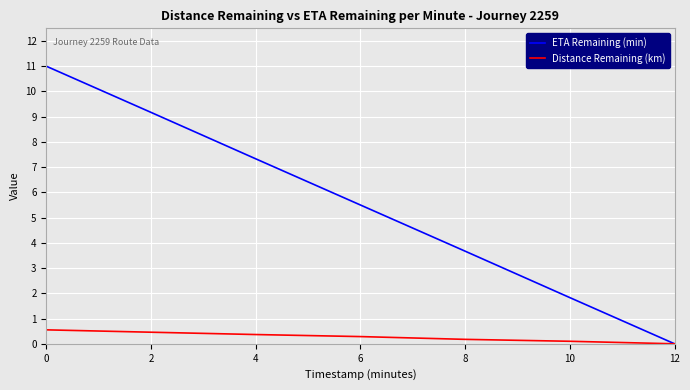

Count the Distance Remaining (km) values in the range 0 to 1.

7